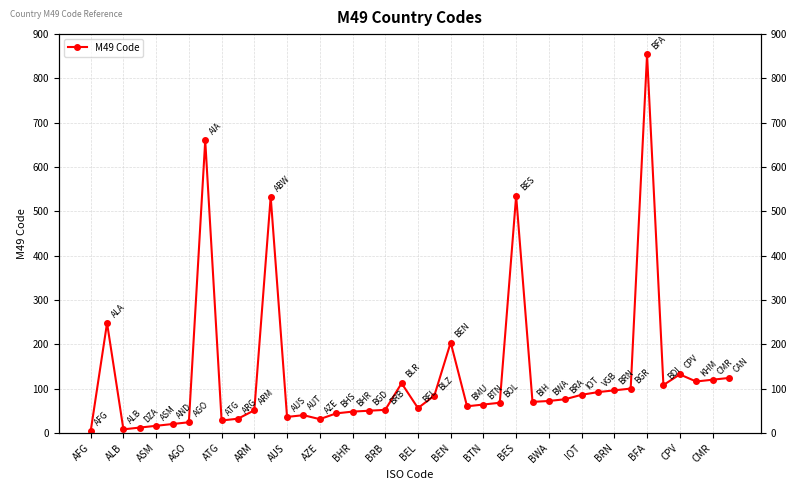

Reading right to left, what are all the values shown in this chart?

124	120	116	132	108	854	100	96	92	86	76	72	70	535	68	64	60	204	84	56	112	52	50	48	44	31	40	36	533	51	32	28	660	24	20	16	12	8	248	4